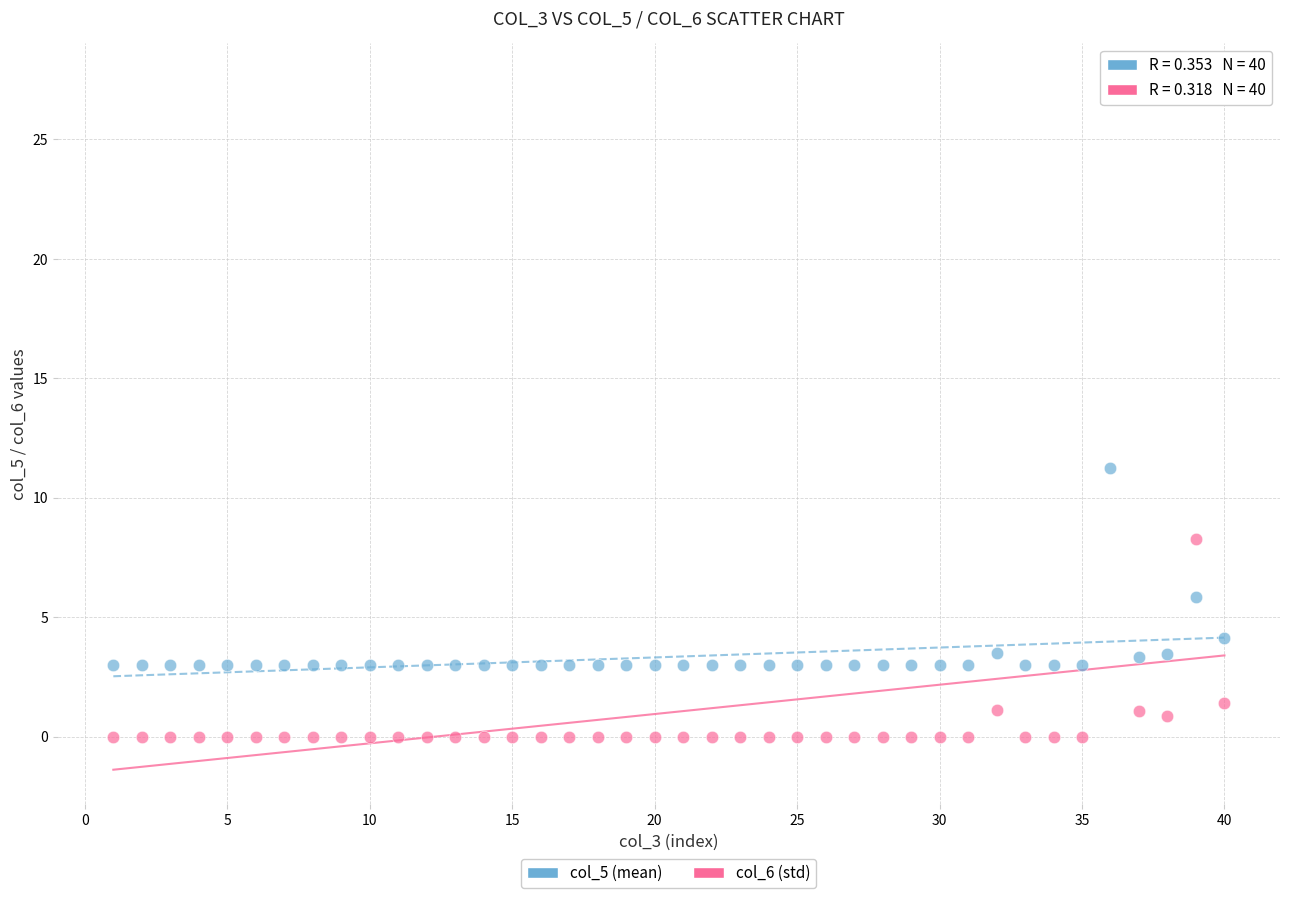

Which series has the widest spread of Y values?

col_6 (std)